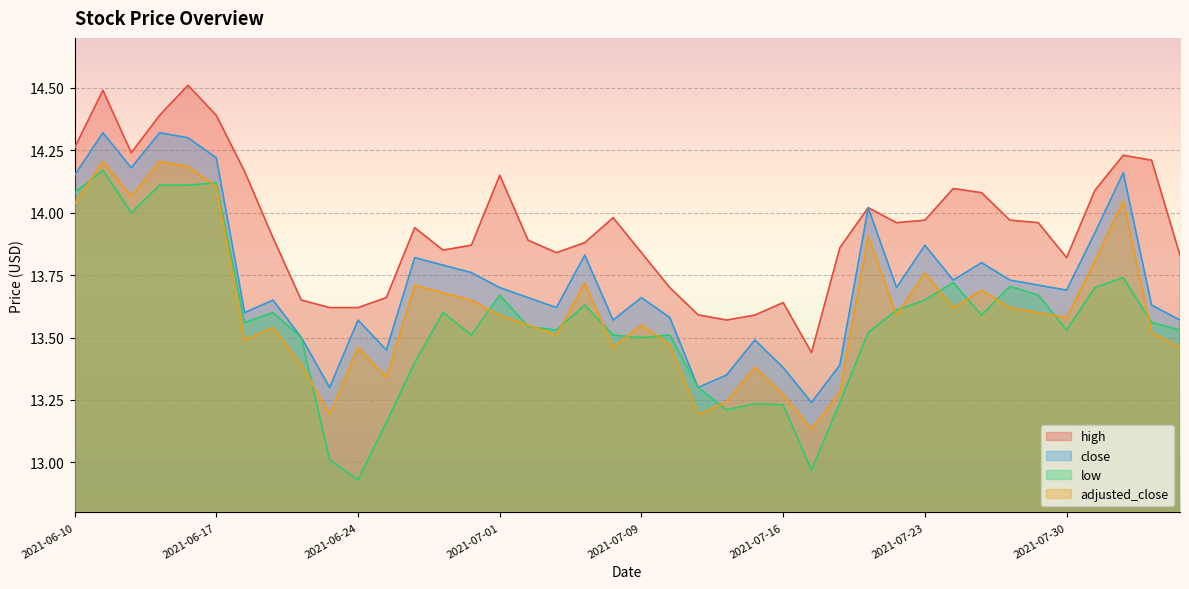

List the series in order of their overall mean, lowest first.

low, adjusted_close, close, high